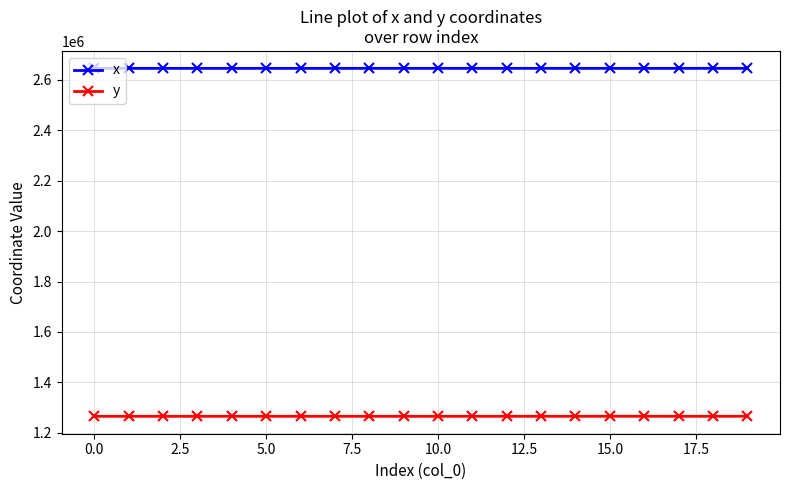

True or false: y and x cross at least once.

False